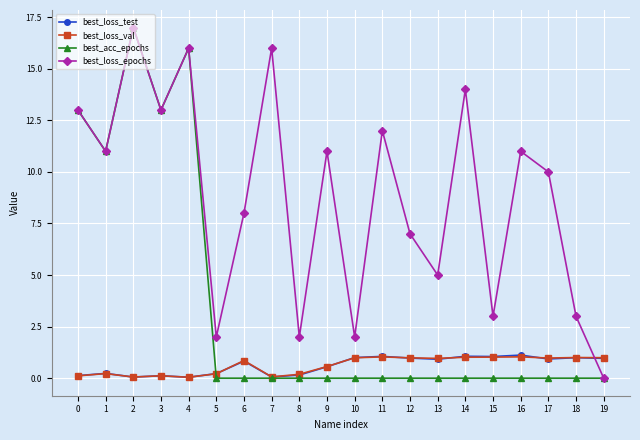

Which series changed the most between 9 and 12?

best_loss_epochs